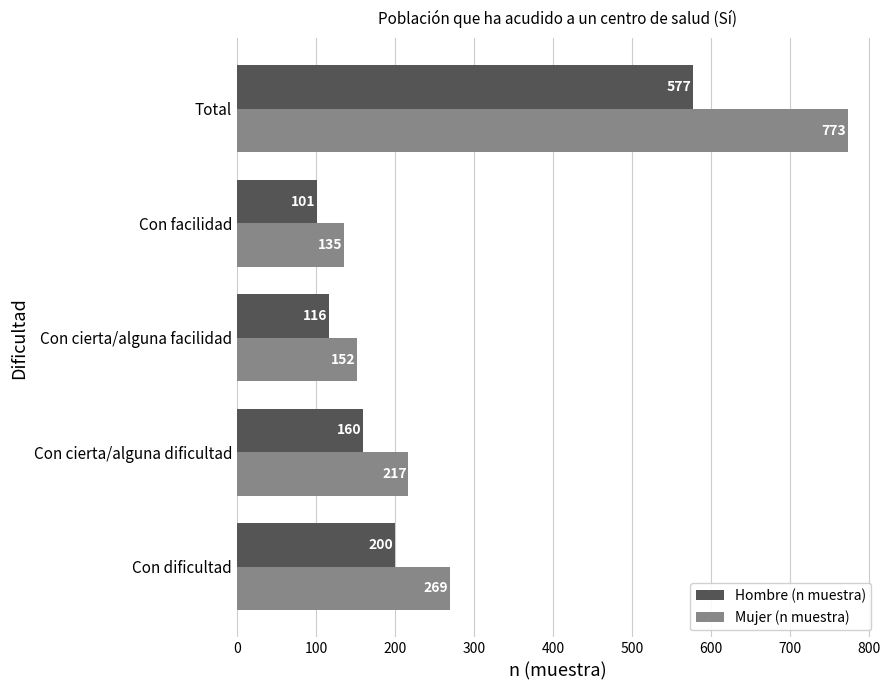

List the labels in order of Hombre (n muestra) value, largest first.

Total, Con dificultad, Con cierta/alguna dificultad, Con cierta/alguna facilidad, Con facilidad